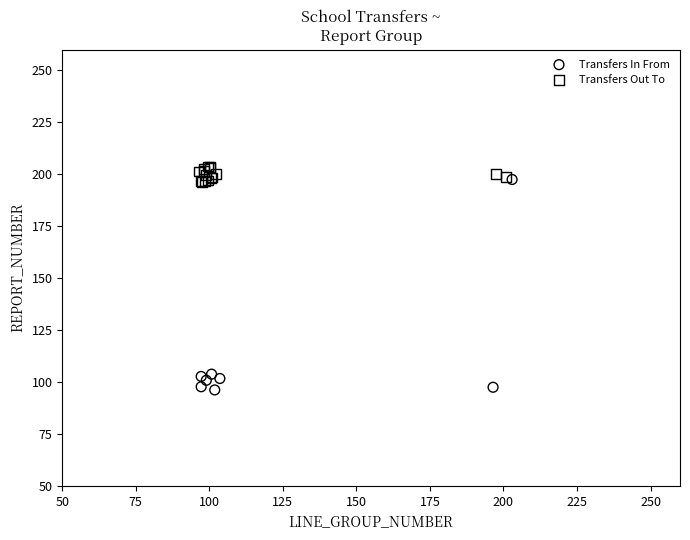

Which series reaches the minimum Y coordinate?

Transfers In From